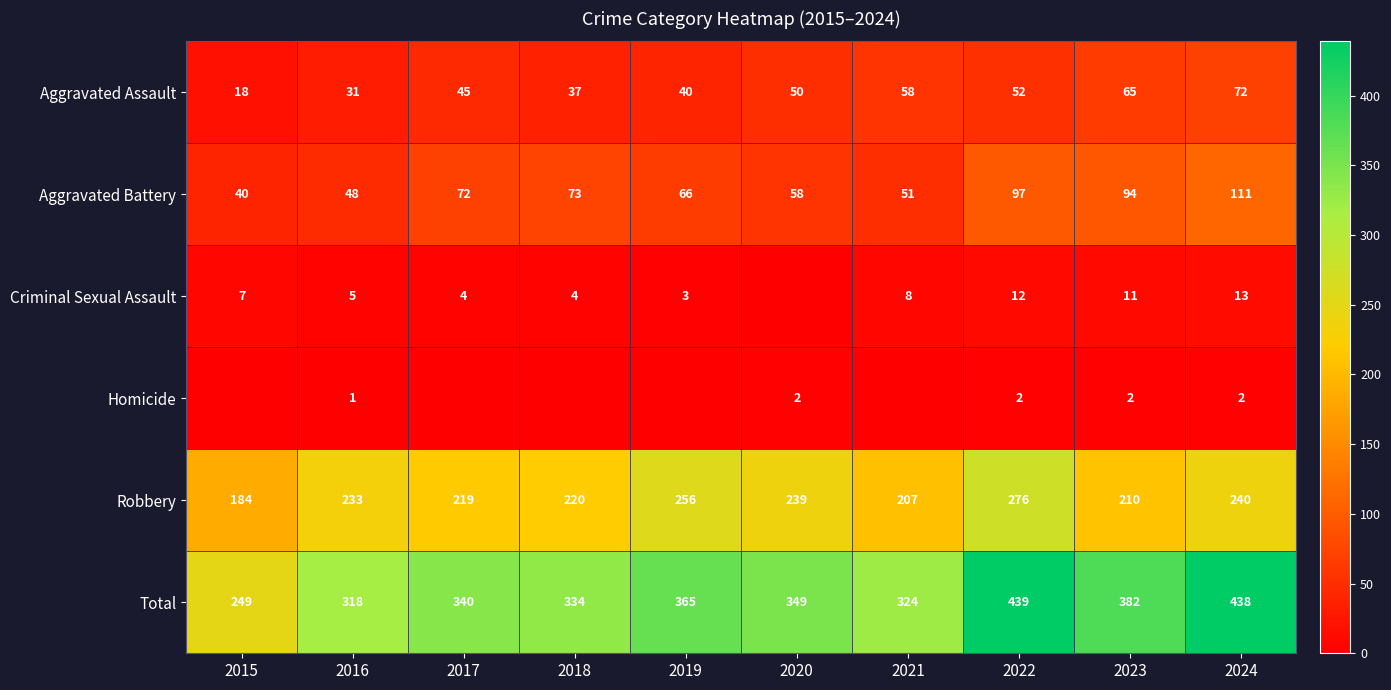

Is the value of Aggravated Battery at 2018 greater than the value of Total at 2022?

No